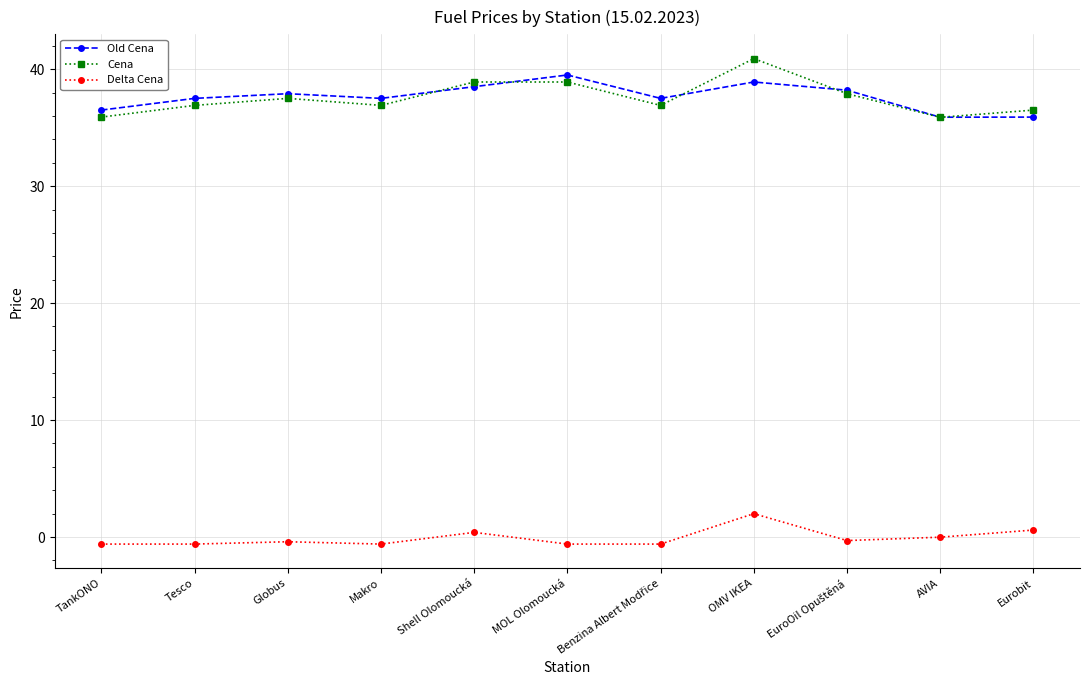

What is the value of the Old Cena point at the 1st from the left?

36.5